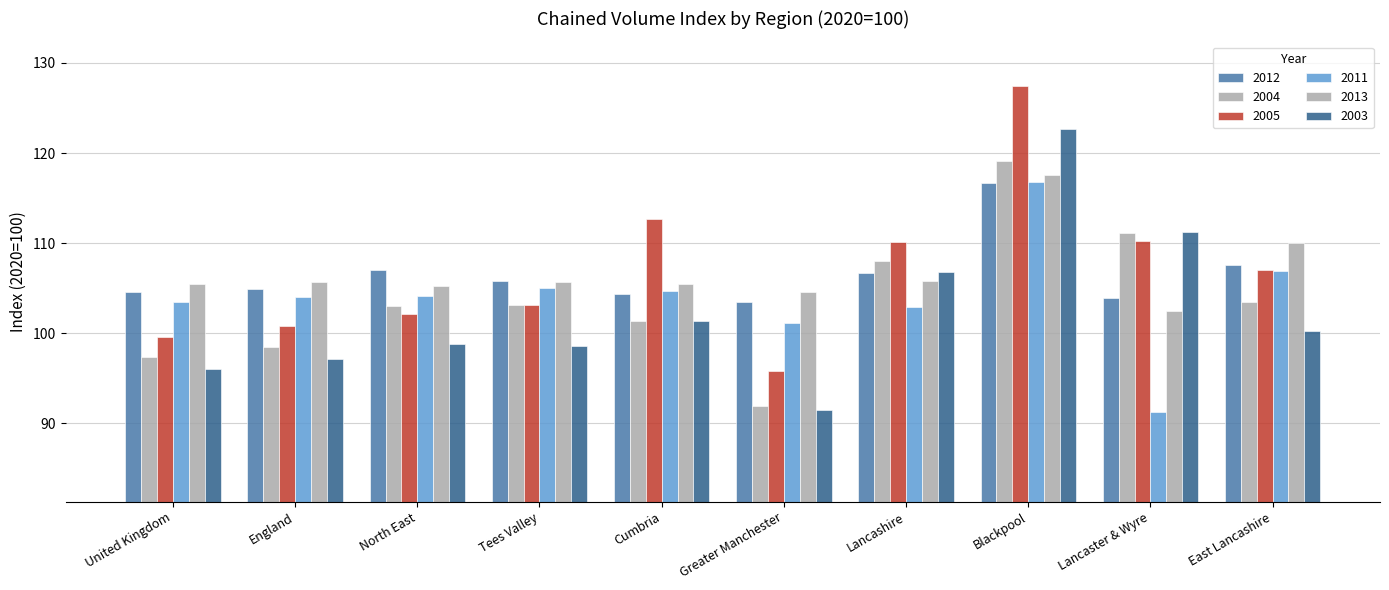

Which category has the lowest value in the 2013 series?

Lancaster & Wyre